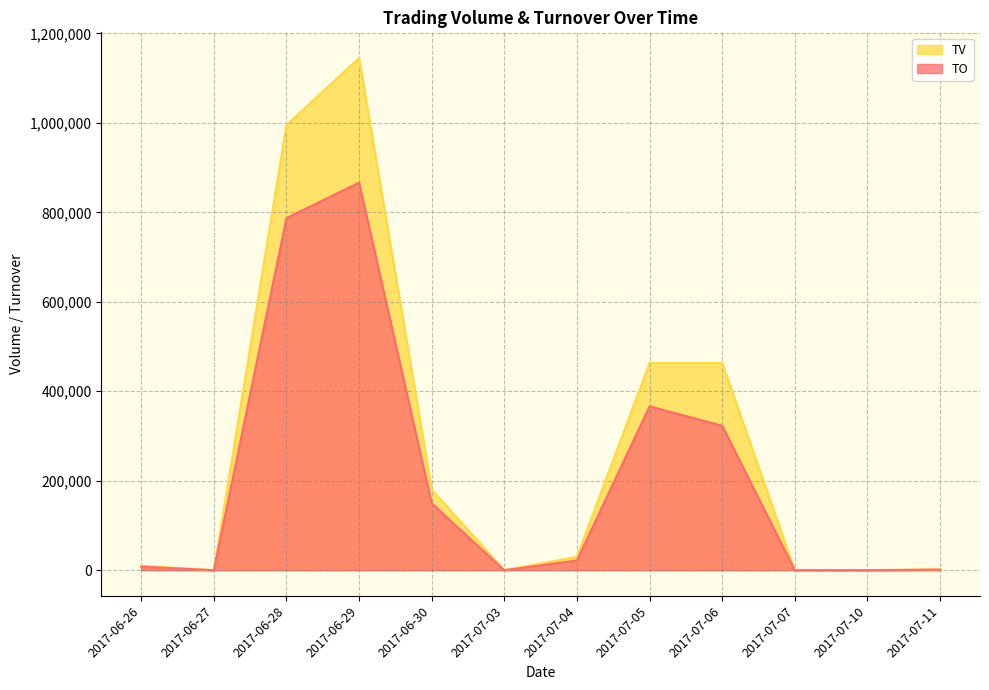

Does the chart have visible grid lines?

Yes